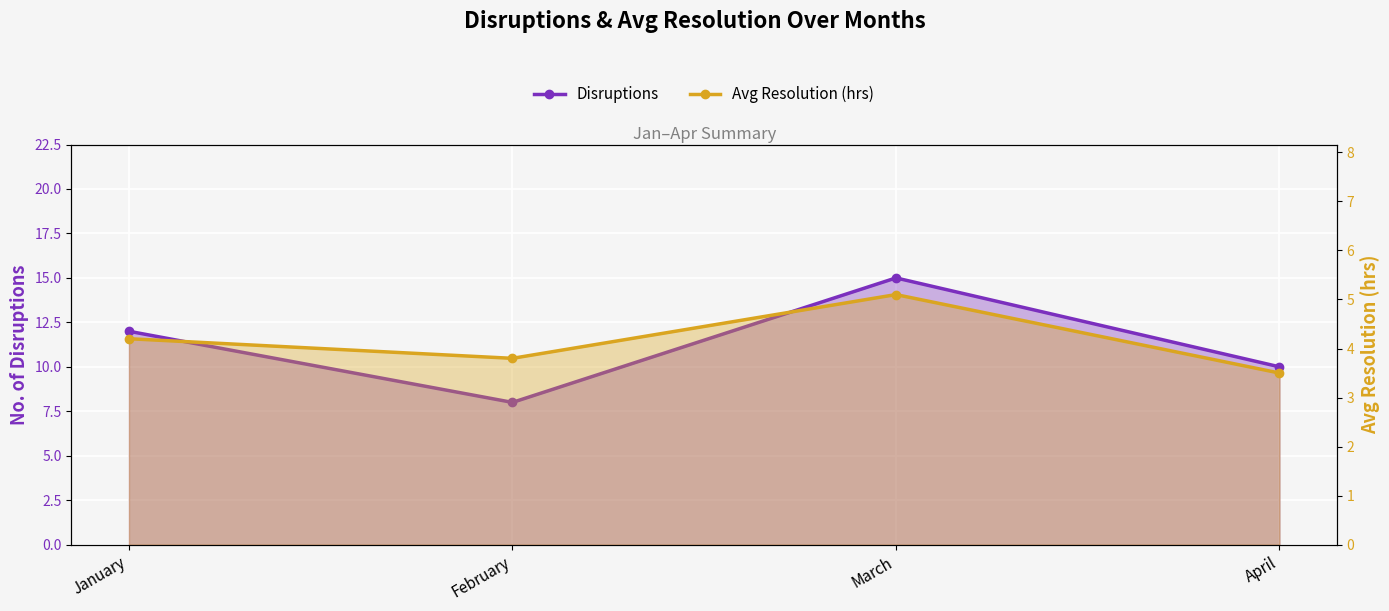

Where is Avg Resolution (hrs) nearest to the value 4?

January